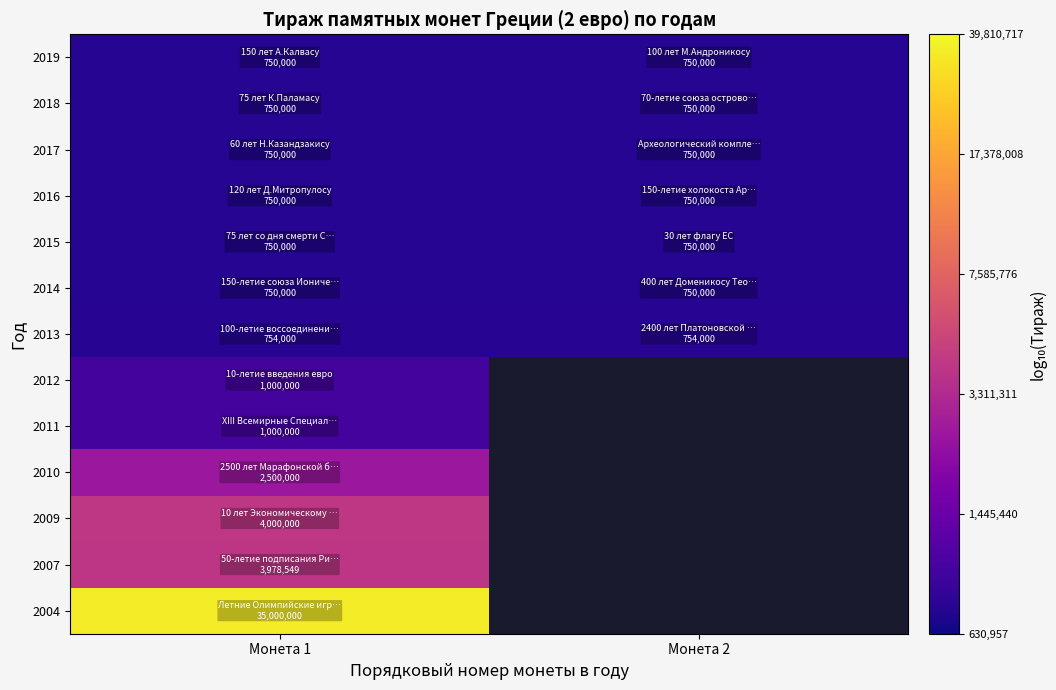

Which category has the highest value across all series?

Монета 1